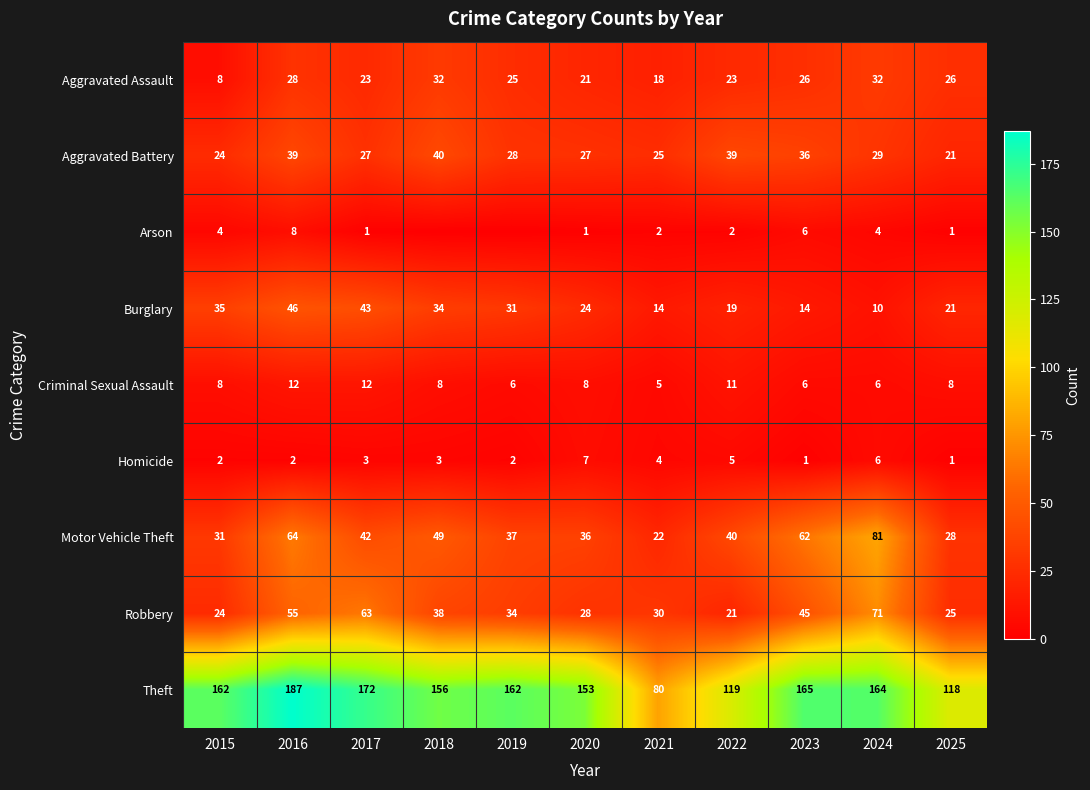

Which has a higher value, 2022 or 2020?

2022